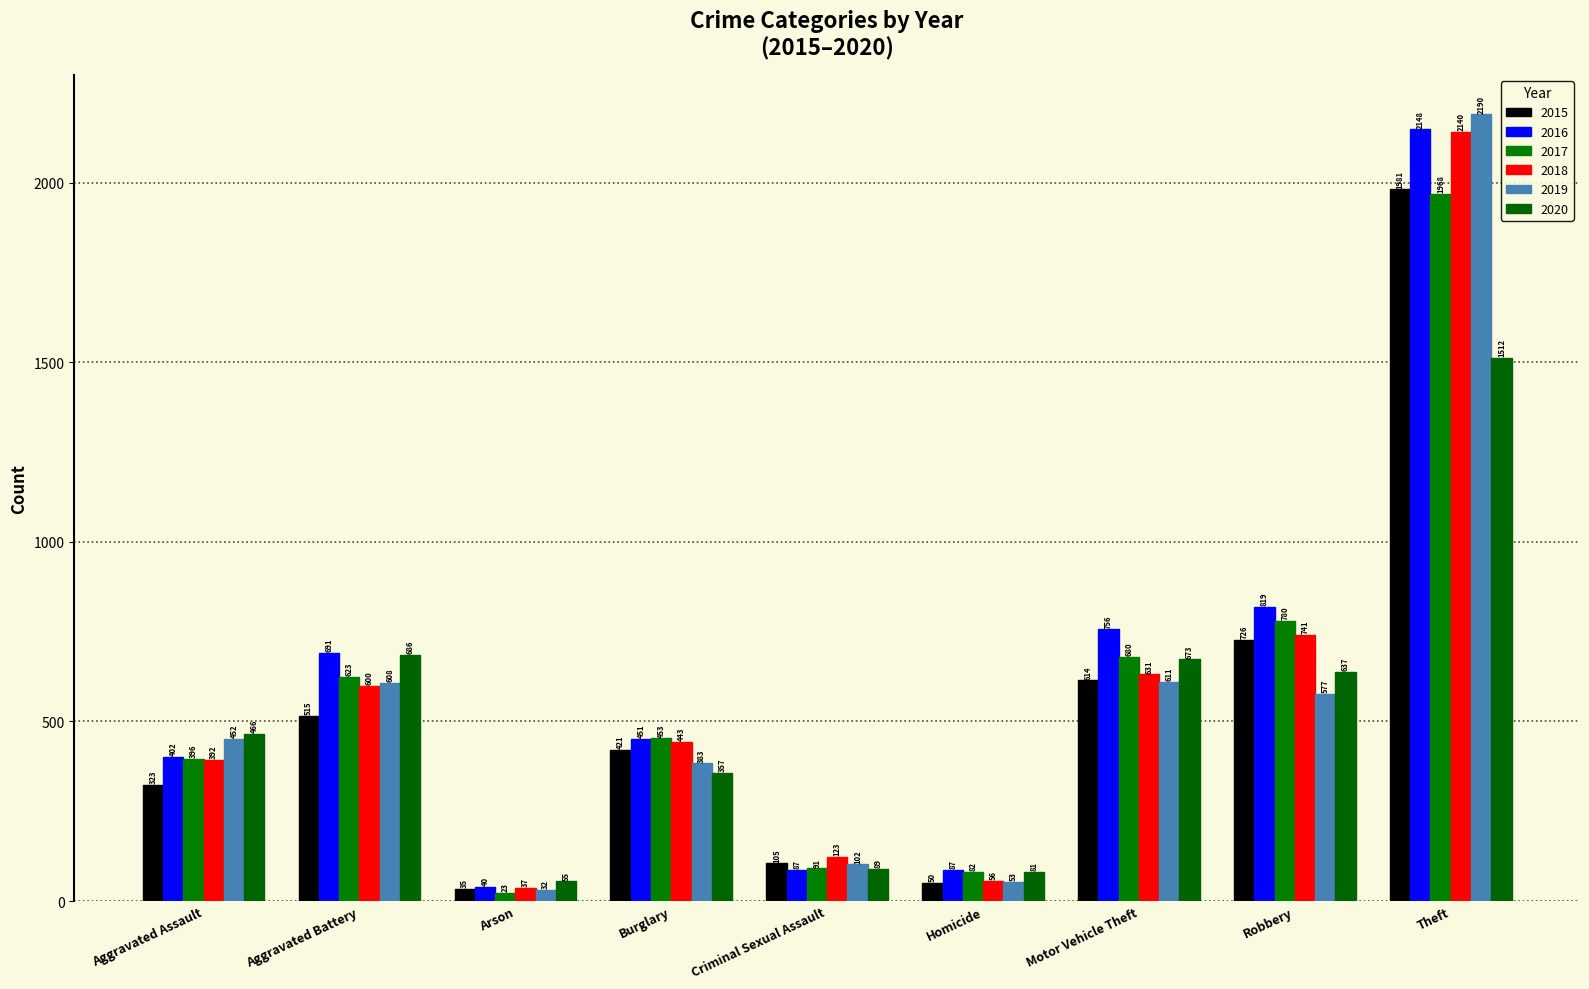

Where is 2018 nearest to the value 1088?

Robbery